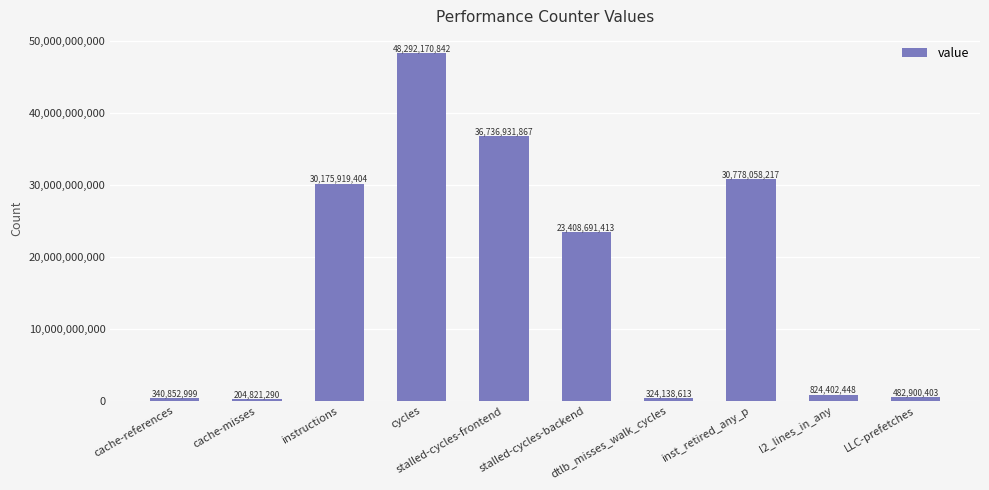

What position from the right is cycles?

7